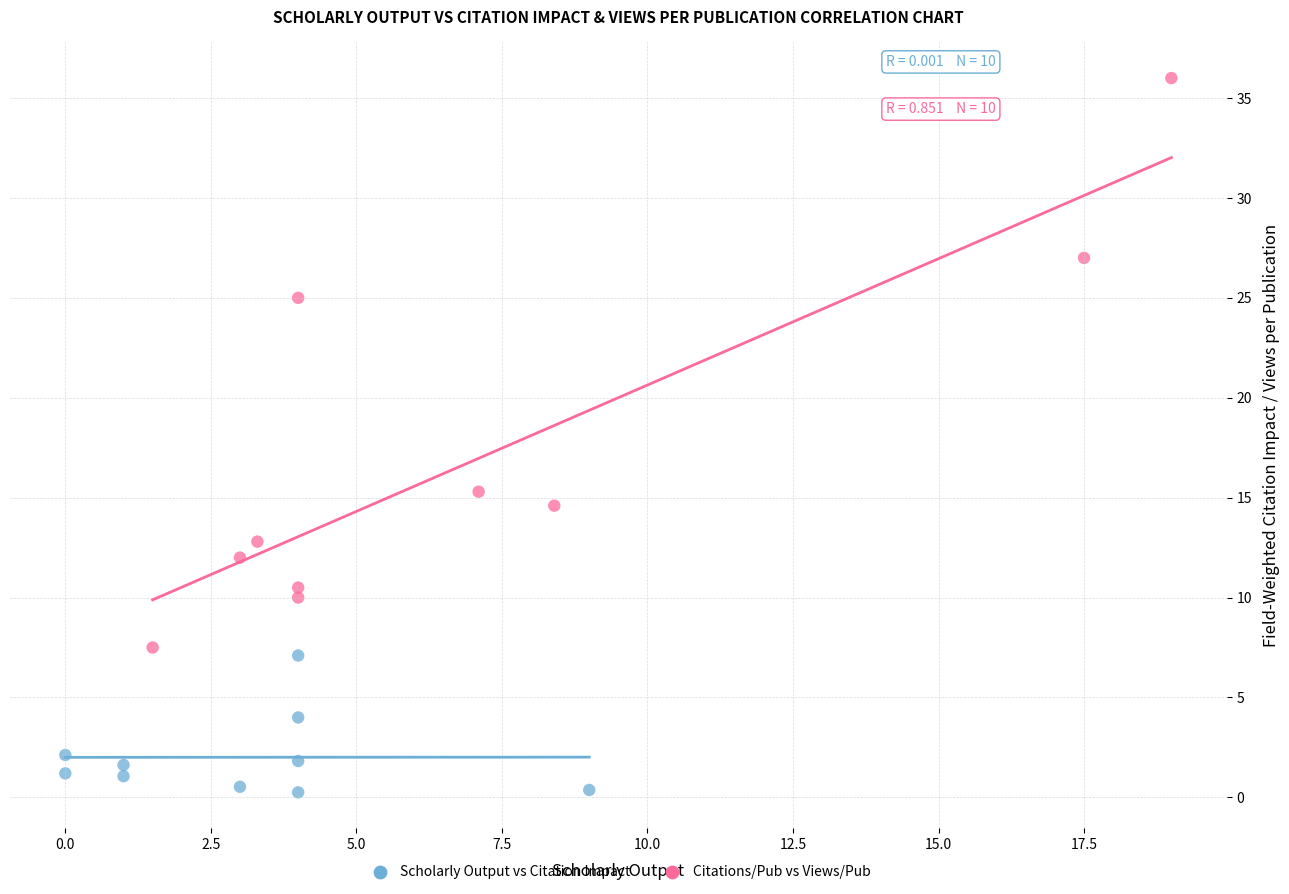

What are all the series names shown in the legend?

Scholarly Output vs Citation Impact, Citations/Pub vs Views/Pub